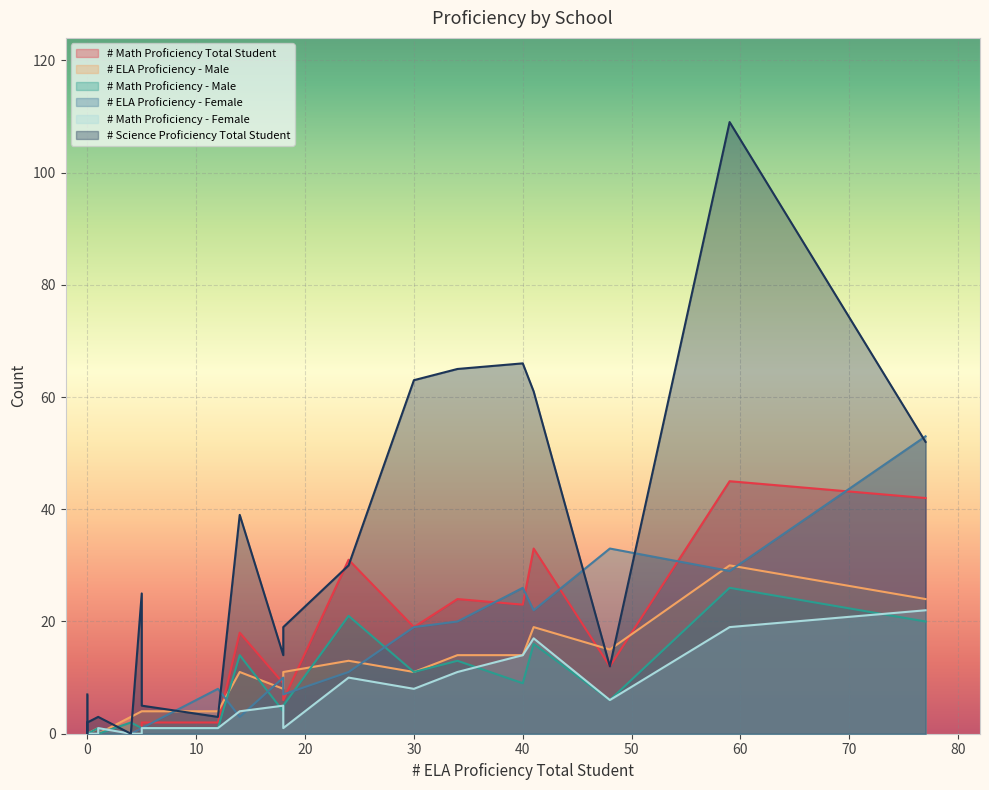

How many lines are shown in the chart?

6